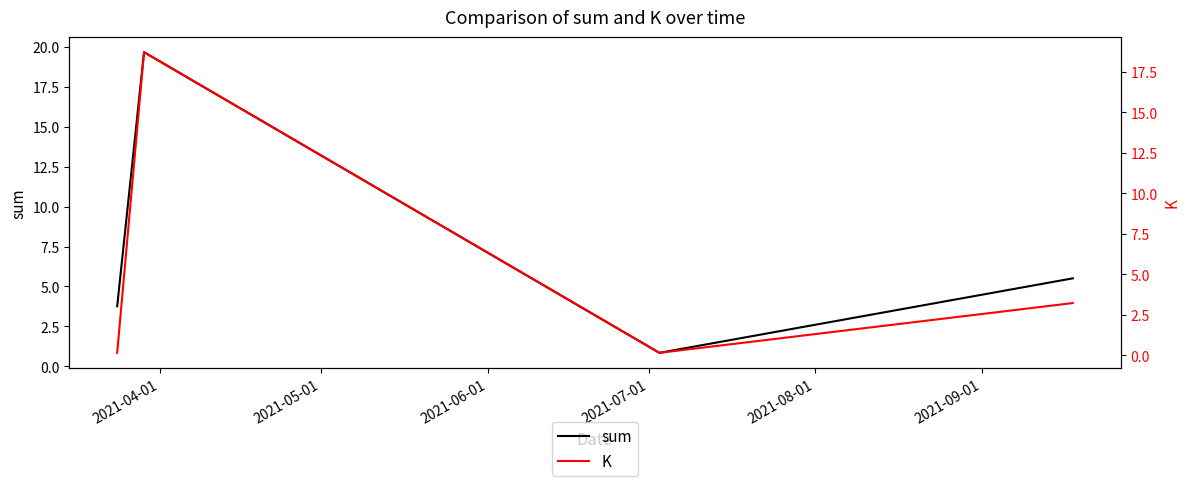

Reading left to right, transcribe all the data shown in this chart.

sum: 3.8	19.7	0.8	5.5
K: 0.1	18.7	0.1	3.2